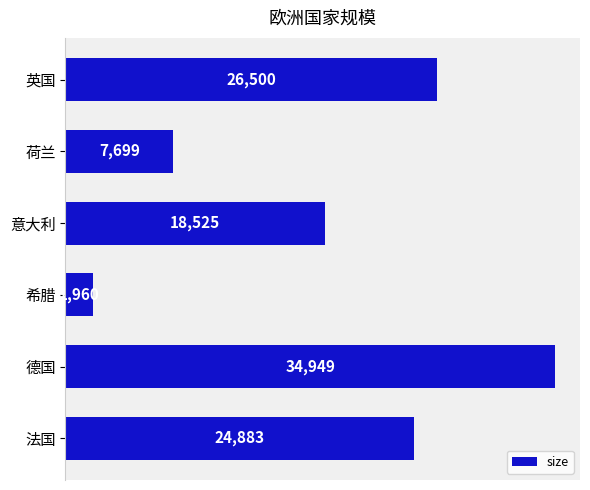

What is the smallest value displayed?

1960